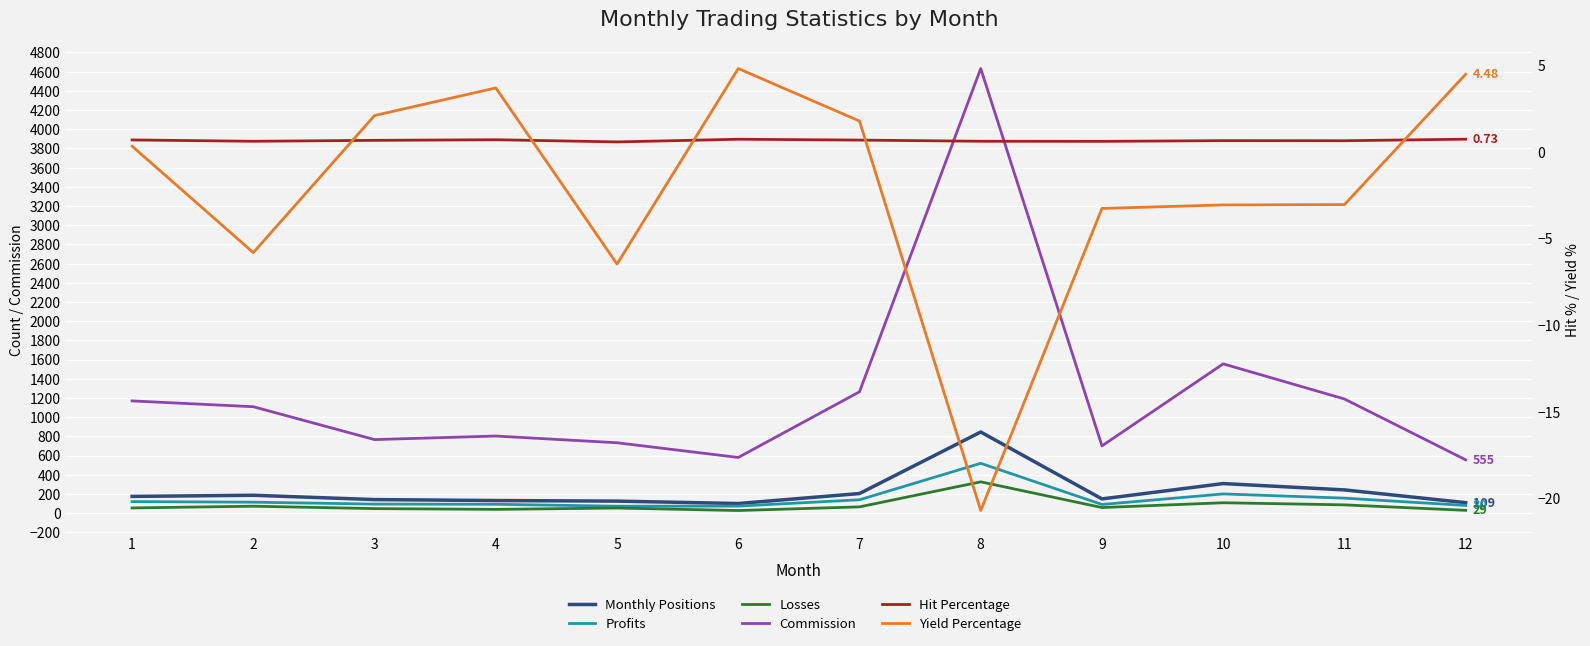

Which series changed the most between 2 and 6?

Commission